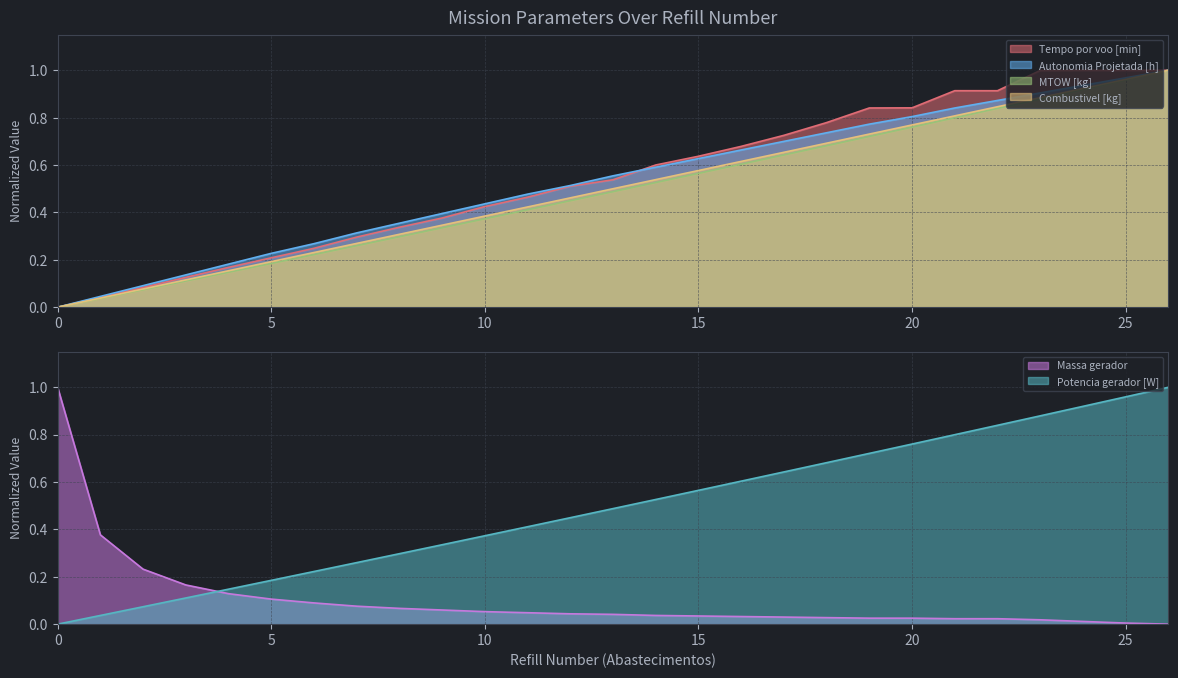

Is it true that Tempo por voo [min] equals -0.7 at 0?

False